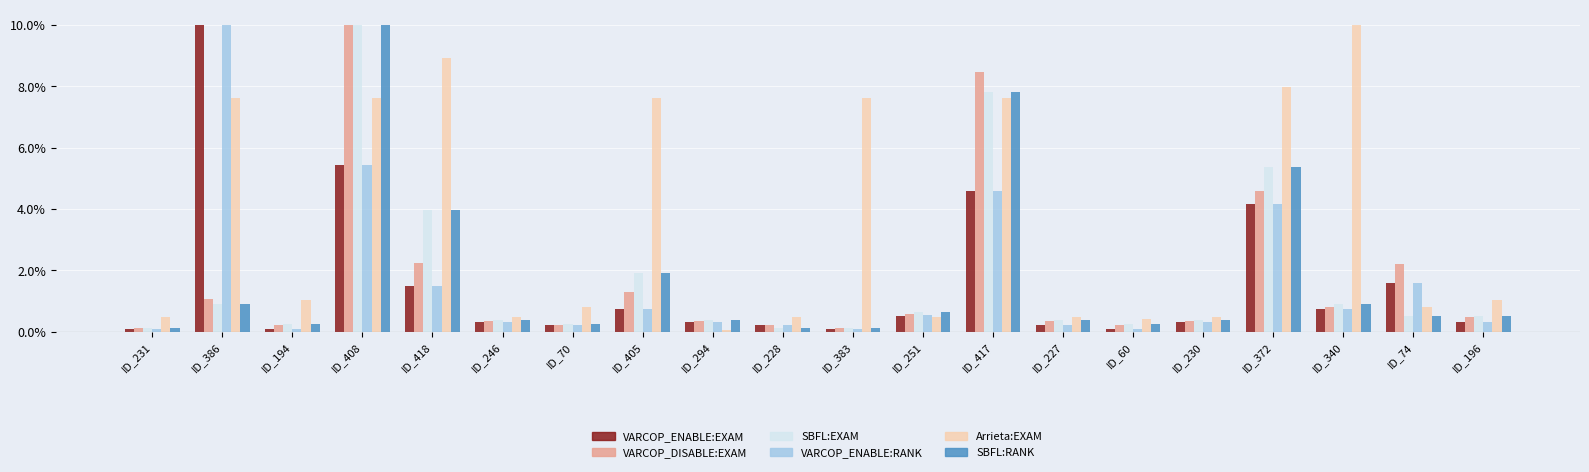

At how many categories does at least one series exceed 6?

8